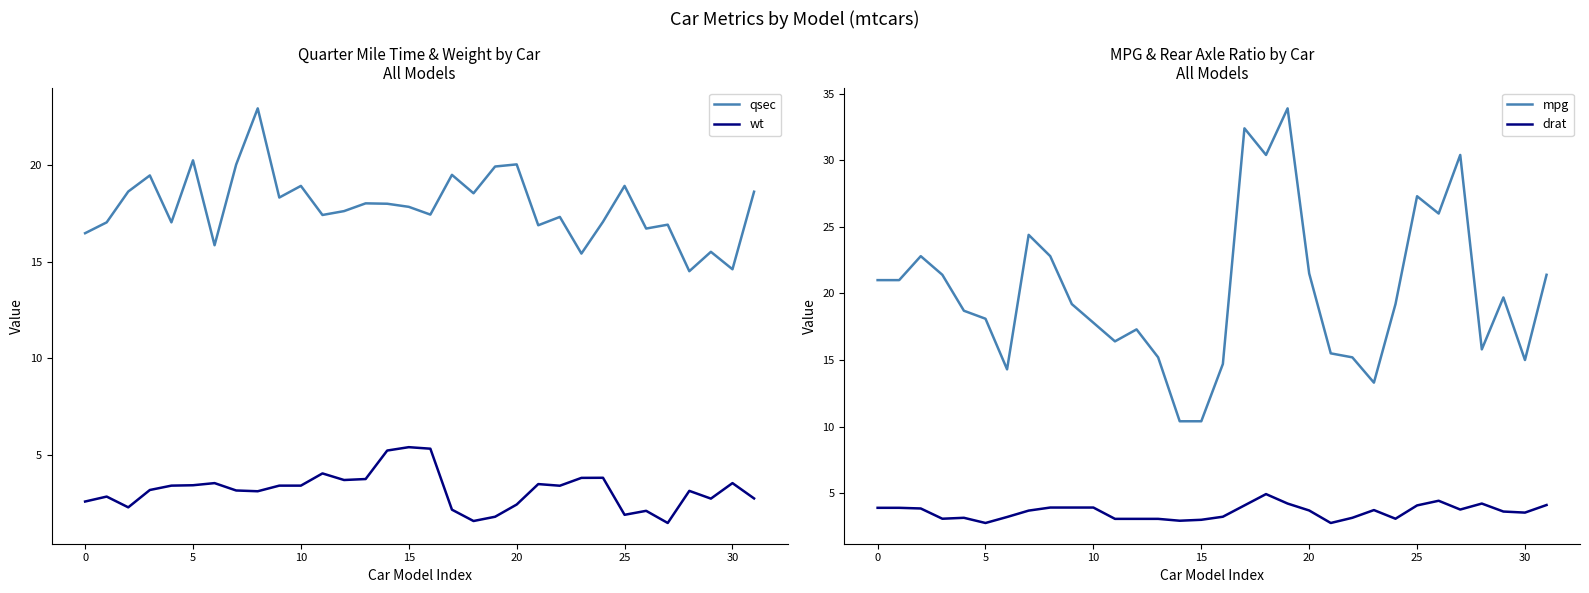

The value of qsec at 20 is 31.0. True or false?

False